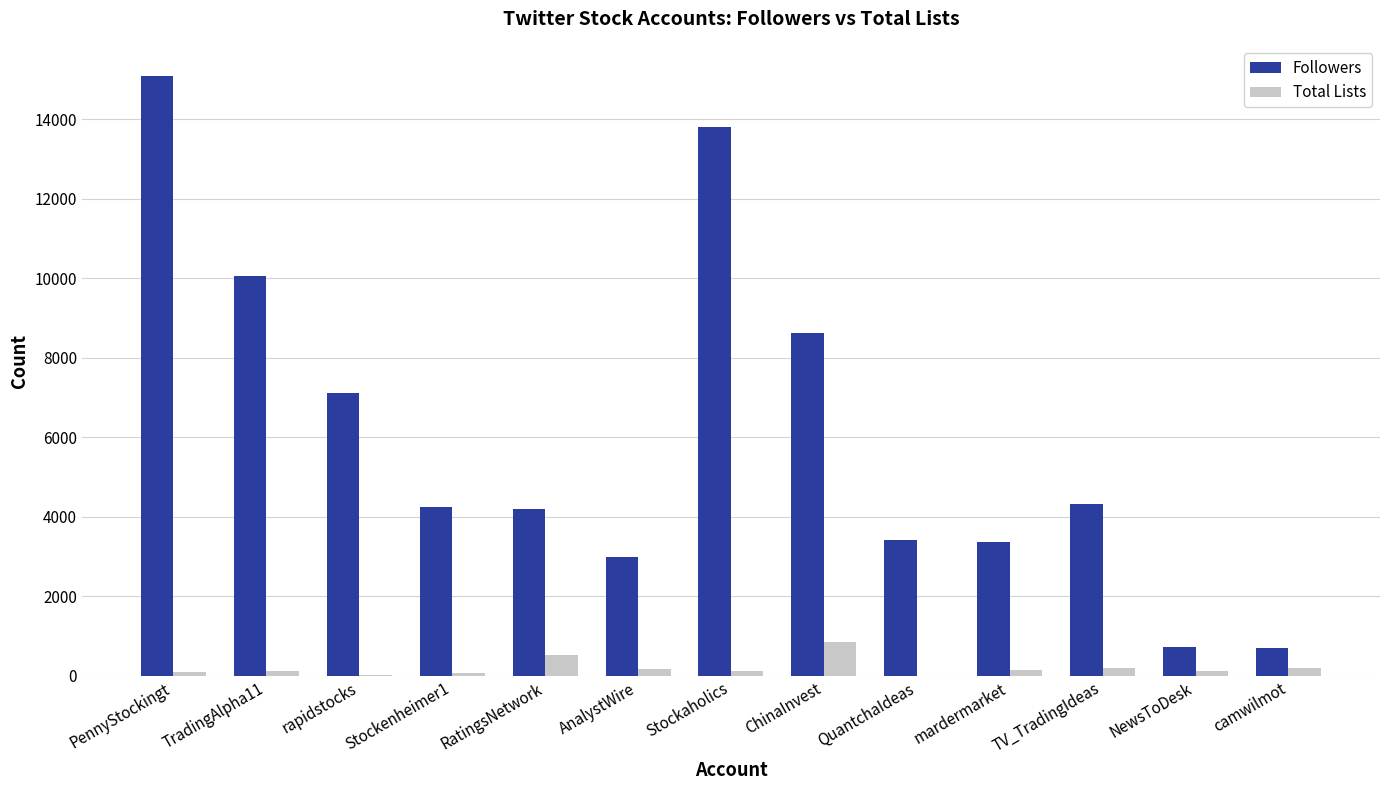

Which label corresponds to the largest value in the chart?

PennyStockingt